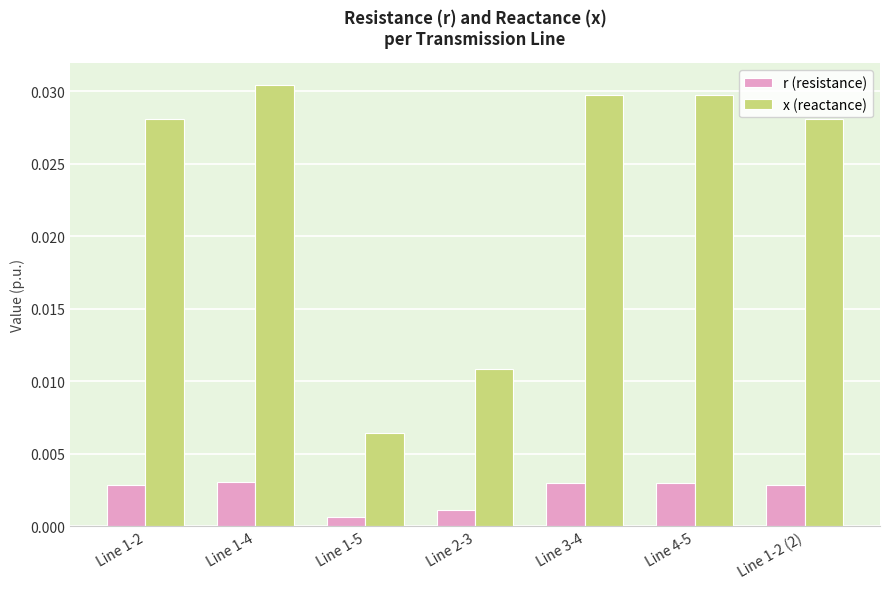

Which series has the widest spread of values?

x (reactance)